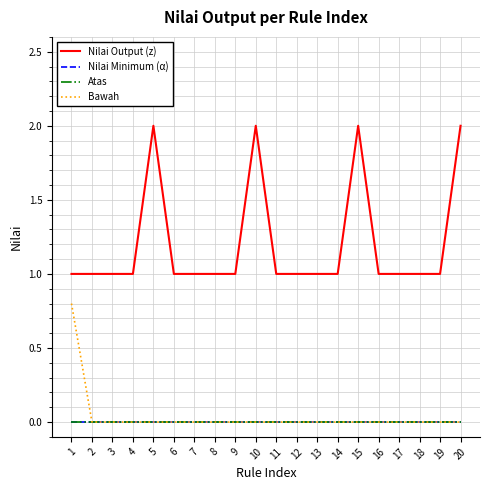

True or false: Bawah has a value of 0.0 at 6.

True